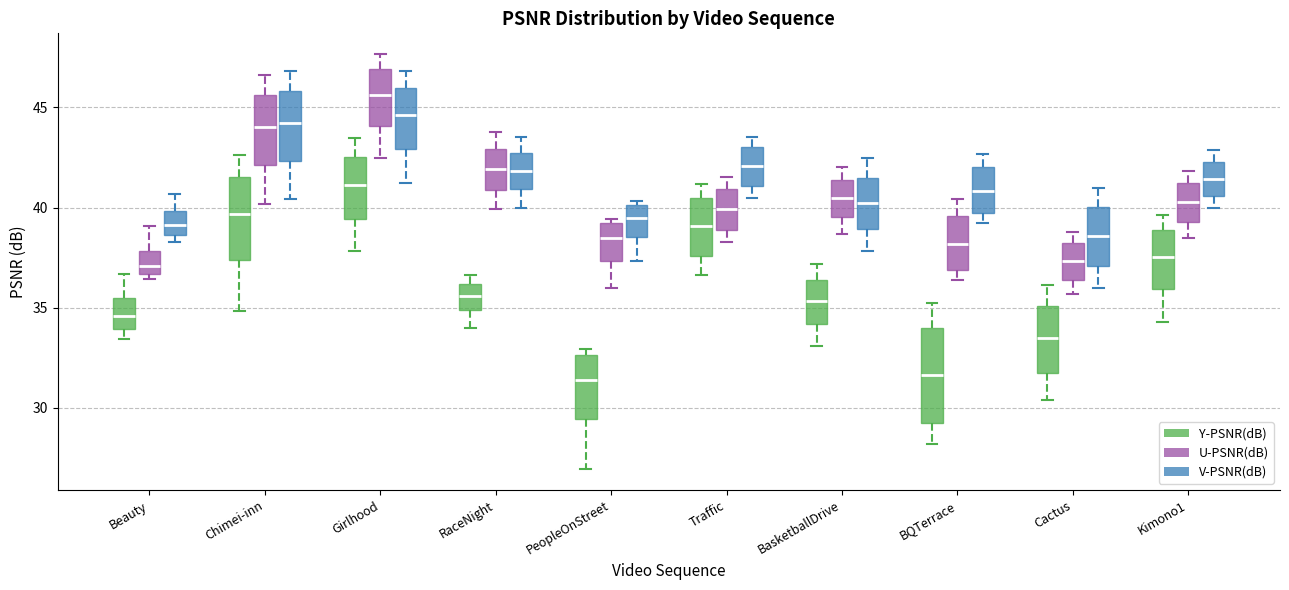

Which box has the highest median line?

Girlhood (U-PSNR(dB))